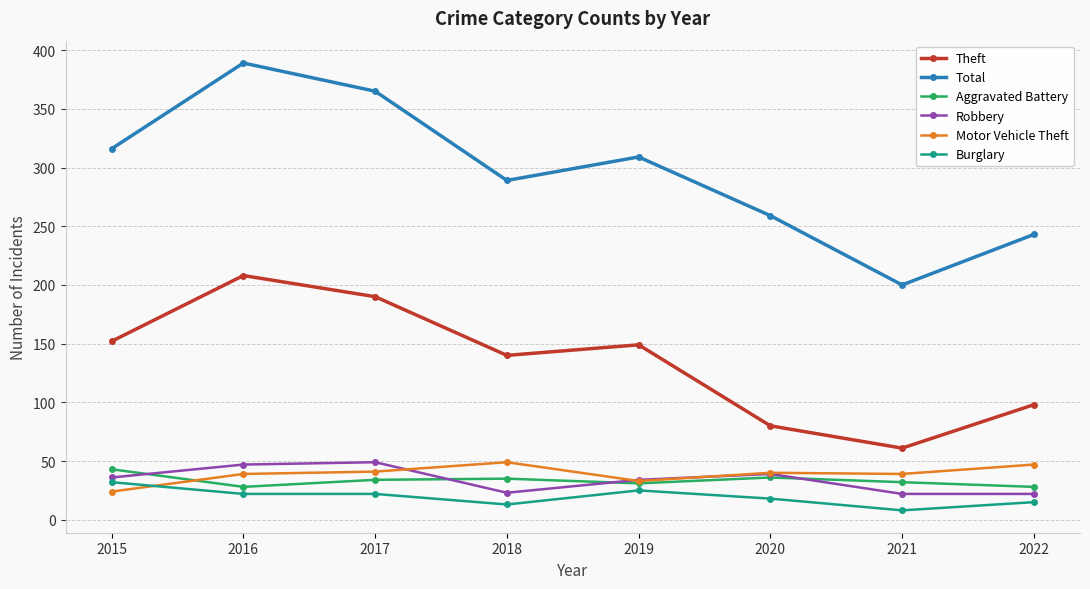

Which category has the lowest value in the Motor Vehicle Theft series?

2015